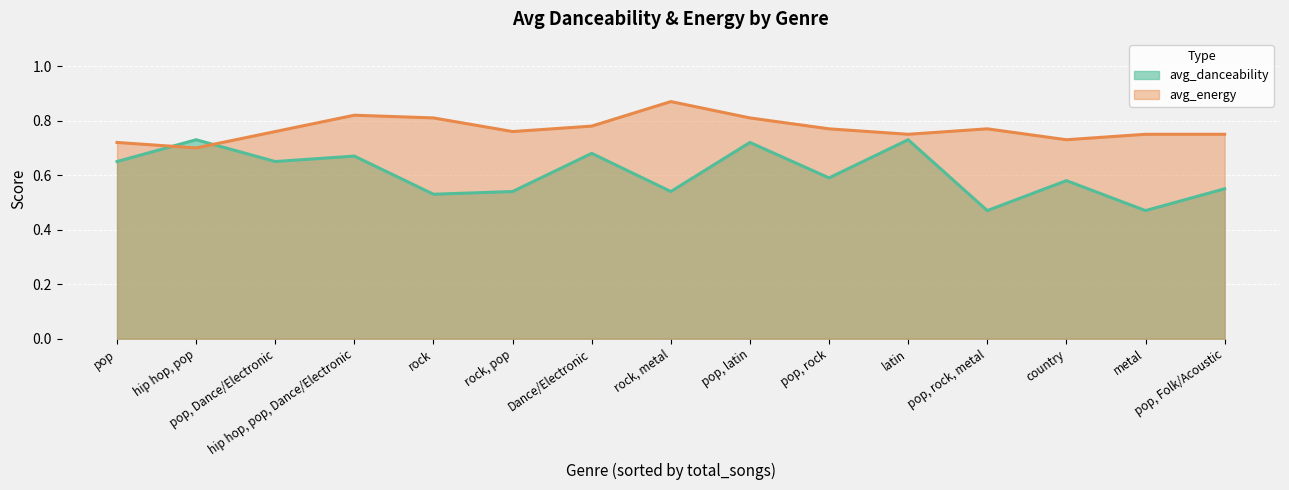

How many lines are shown in the chart?

2